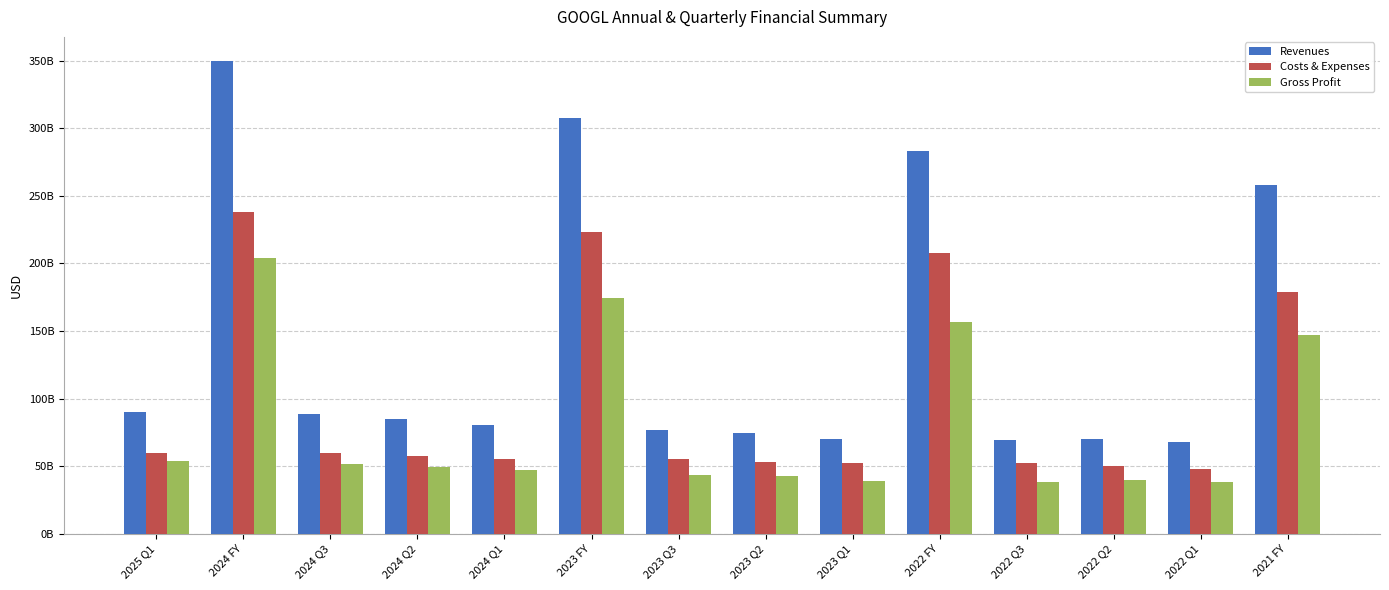

At how many categories does at least one series exceed 146238164948?

4